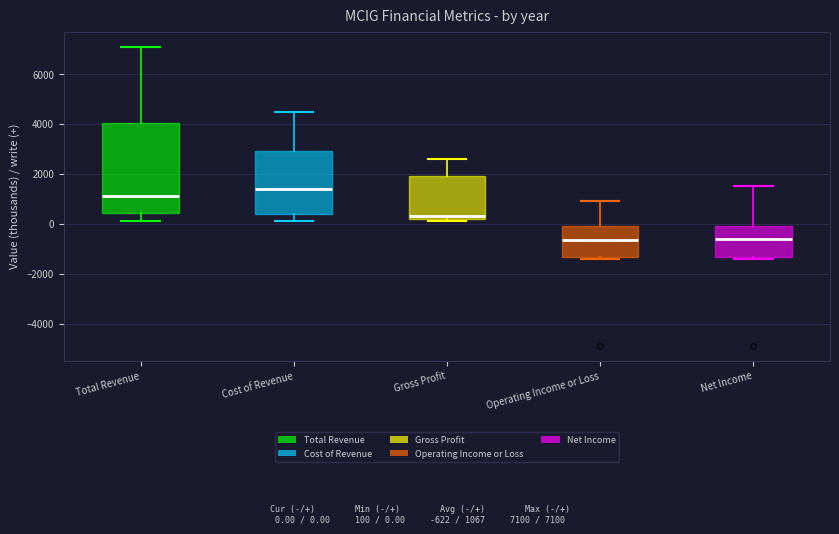

Reading left to right, read every box against the y-axis: the position of its median line, the range the box covers, and the ends of its whiskers. The values are not printed on the chart, so give them approximately, as read against the axis.

Total Revenue: median 1200, box 400 to 4000, whiskers 200 to 7200
Cost of Revenue: median 1400, box 400 to 3000, whiskers 200 to 4600
Gross Profit: median 400, box 200 to 2000, whiskers 200 (just below the box's lower edge) to 2600
Operating Income or Loss: median -600, box -1400 to 0, whiskers -1400 to 1000
Net Income: median -600, box -1400 to 0, whiskers -1400 (just below the box's lower edge) to 1600